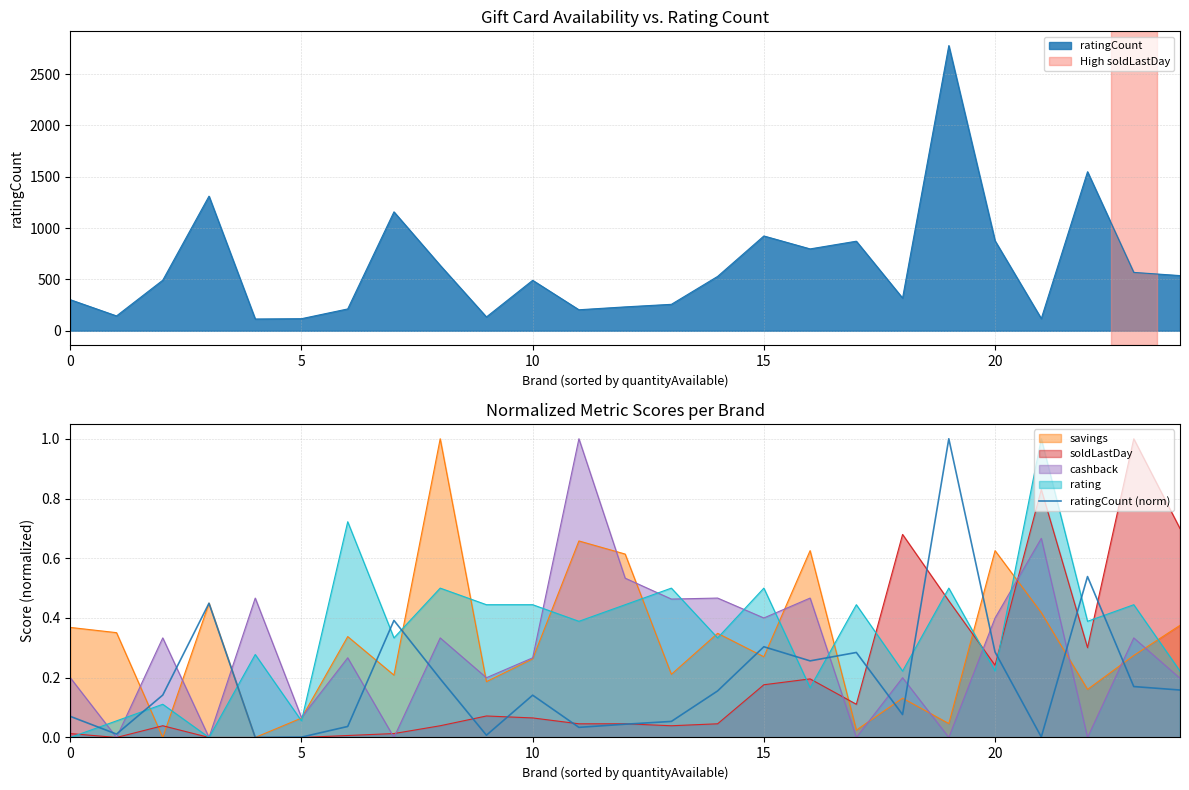

The value of ratingCount at 0 is 434. True or false?

False